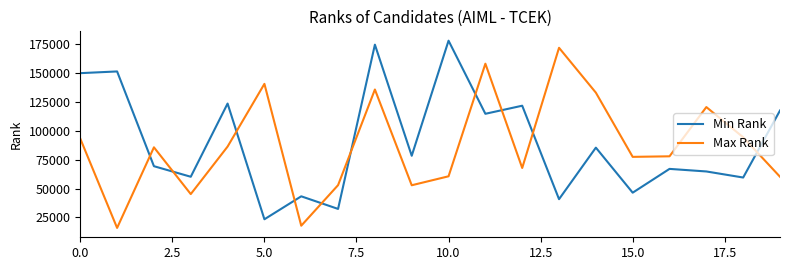

Does the chart display data point markers on the line(s)?

No